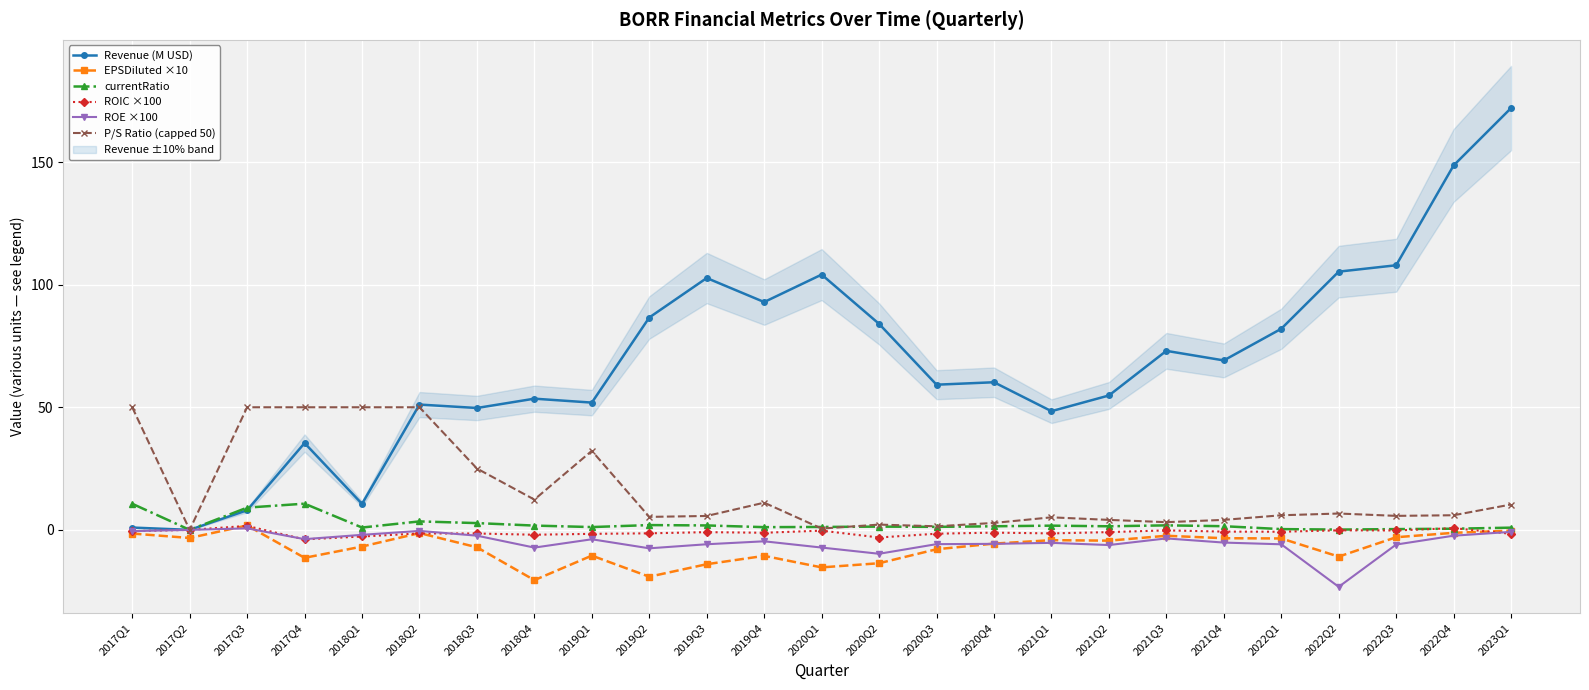

Is it true that P/S Ratio (capped 50) equals 5.7 at 2019Q3?

True